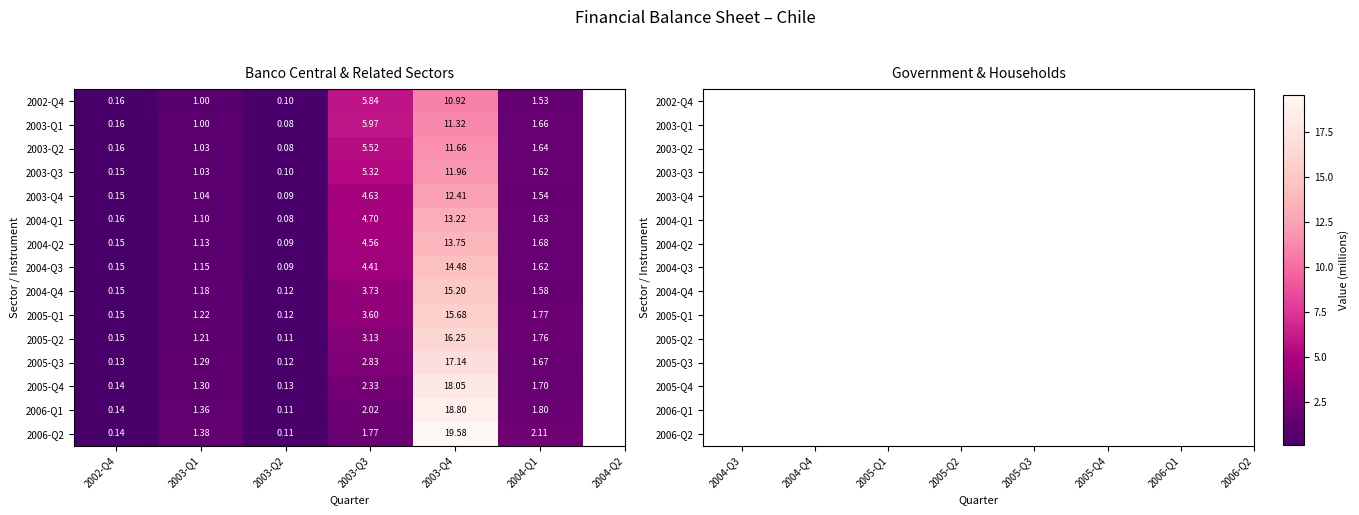

List the series in order of their peak value, highest first.

2006-Q2, 2006-Q1, 2005-Q4, 2005-Q3, 2005-Q2, 2005-Q1, 2004-Q4, 2004-Q3, 2004-Q2, 2004-Q1, 2003-Q4, 2003-Q3, 2003-Q2, 2003-Q1, 2002-Q4